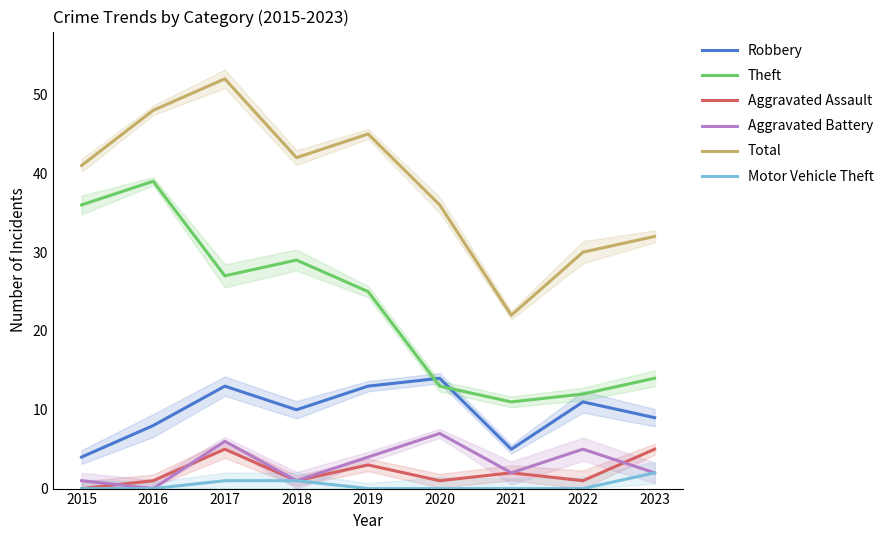

At which category does Theft reach its first local peak?

2016